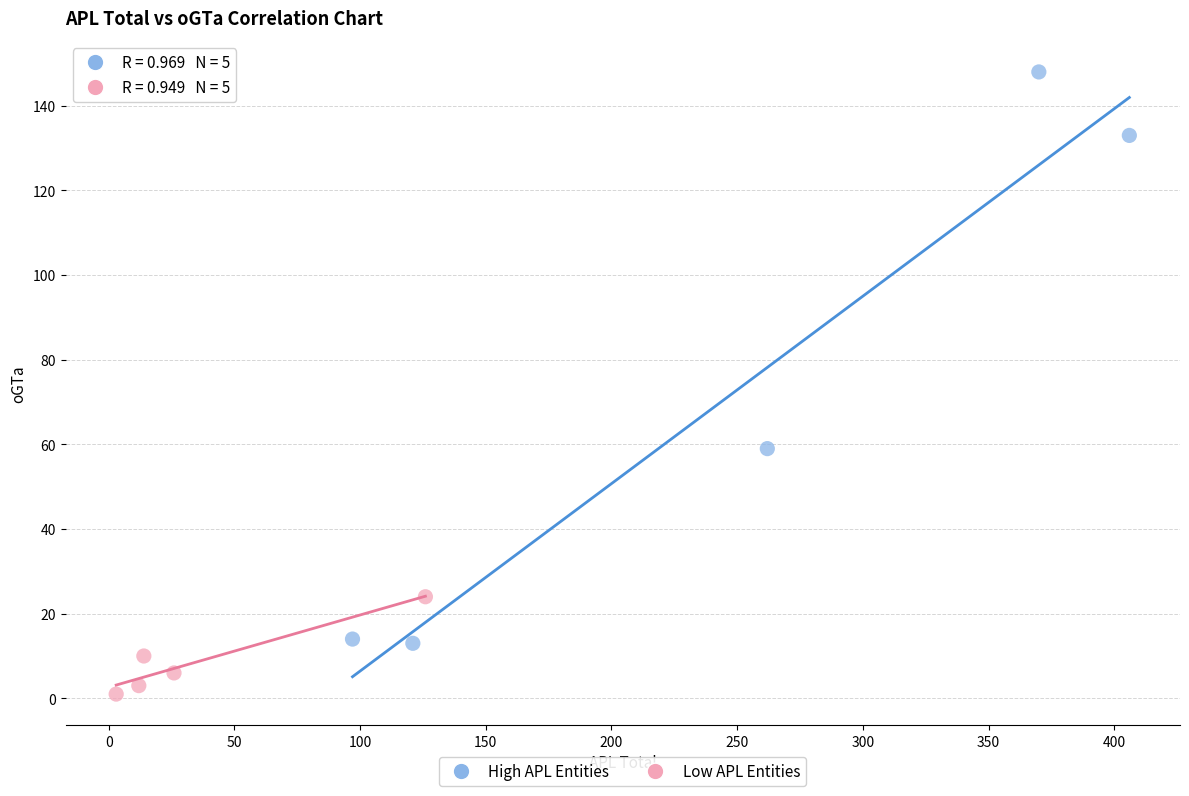

Which series reaches the minimum Y coordinate?

Low APL Entities